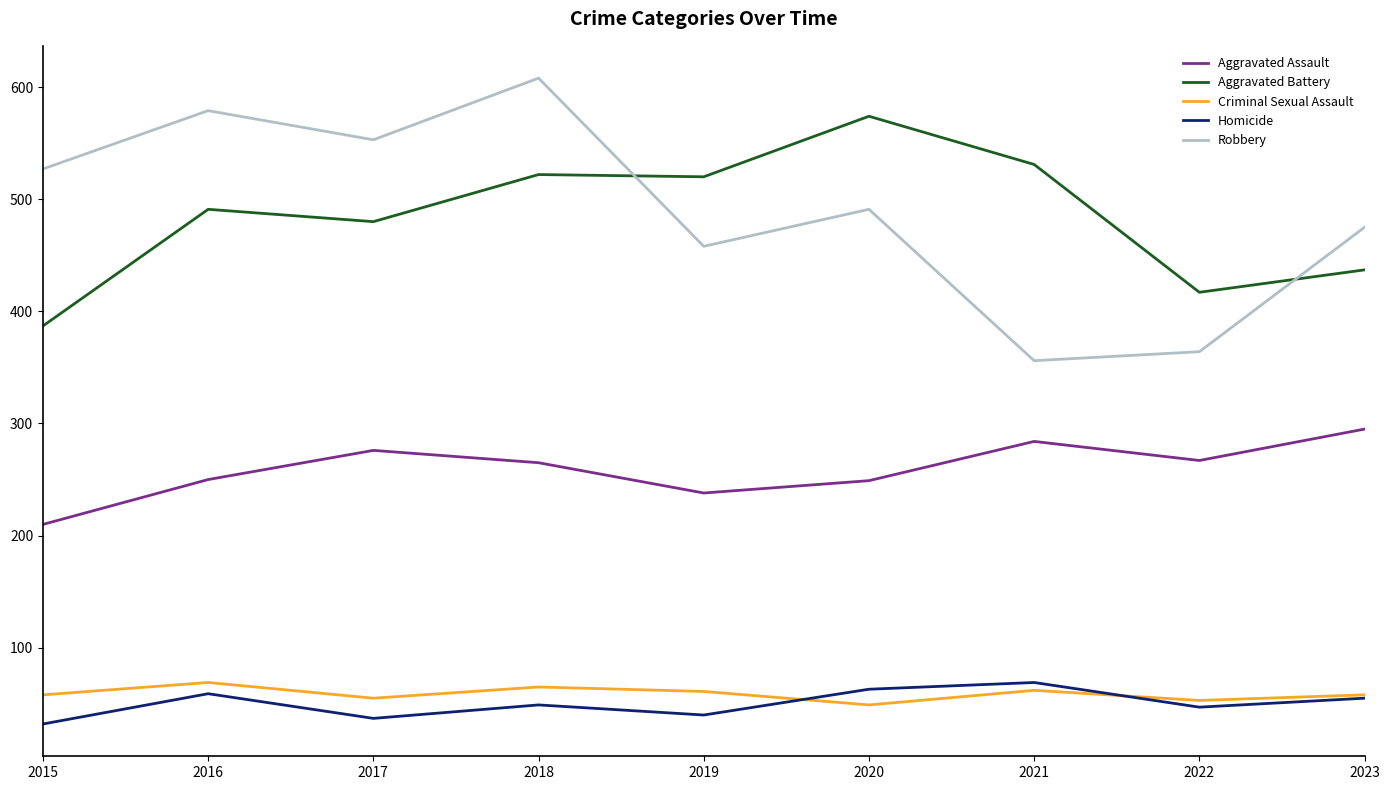

What is the spread (max minus min) of values at 2015?

495